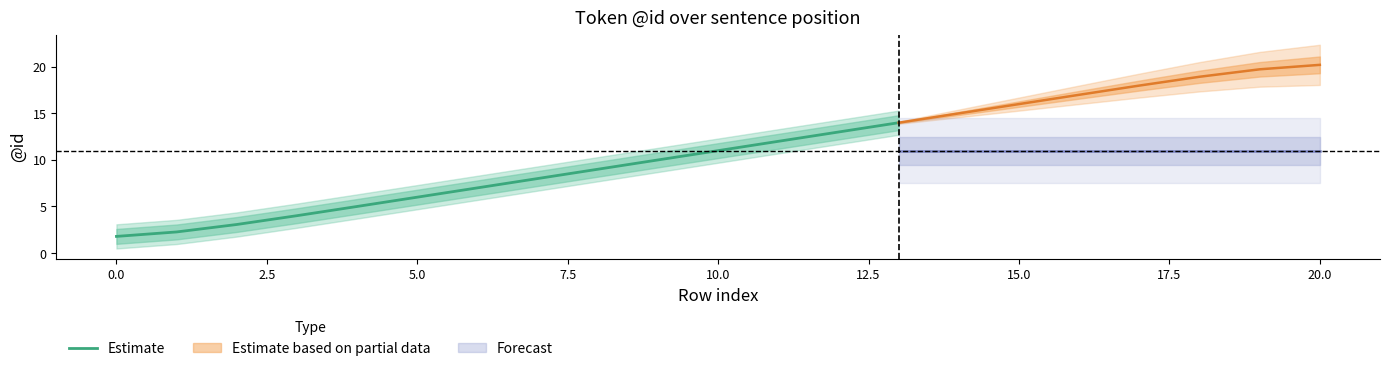

Count the number of values greater than 8.

6